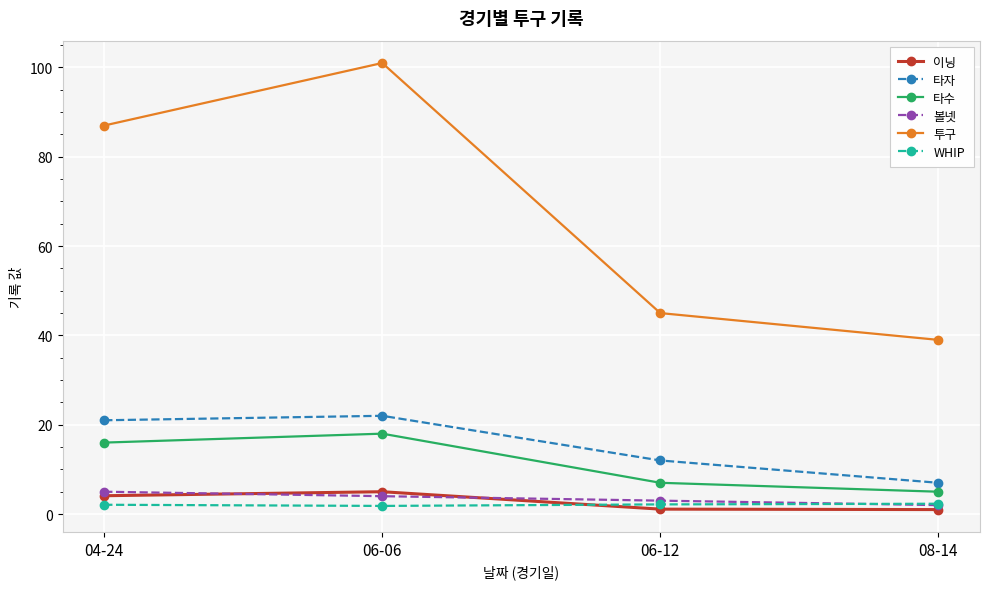

Between 06-06 and 08-14, which series saw the biggest shift?

투구